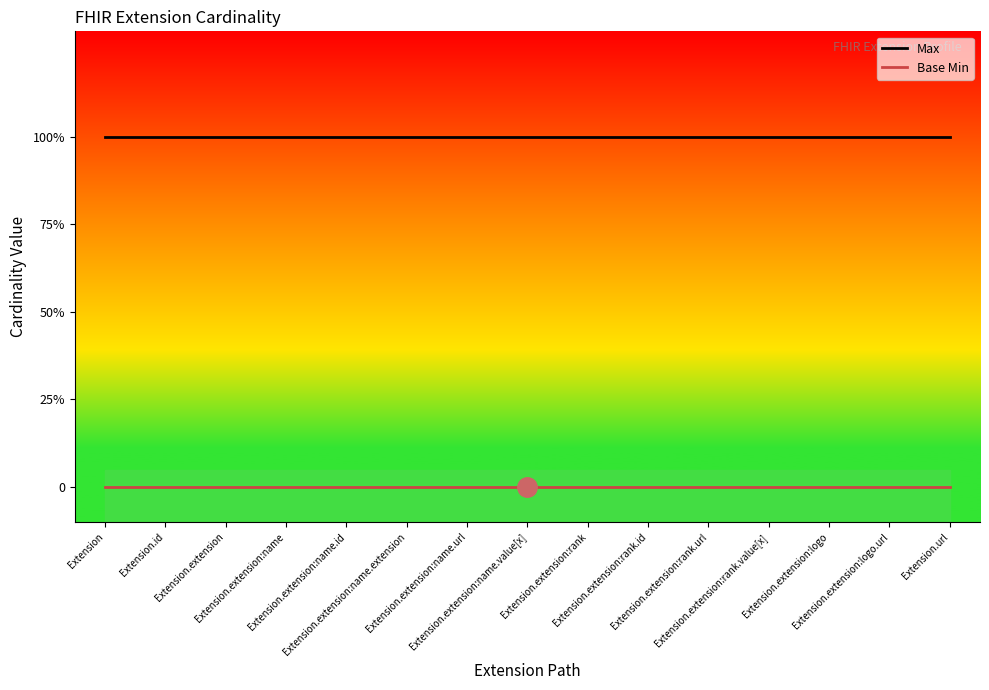

Which series has the widest spread of values?

Max